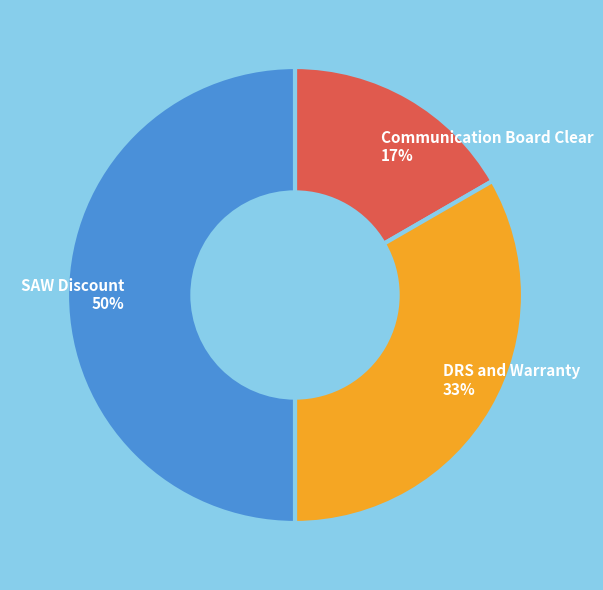

Count the number of slices in the pie.

3